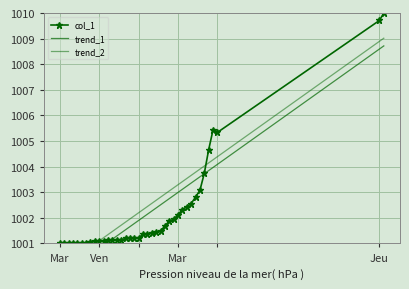

True or false: col_1 has a value of 231.0 at 8.

False